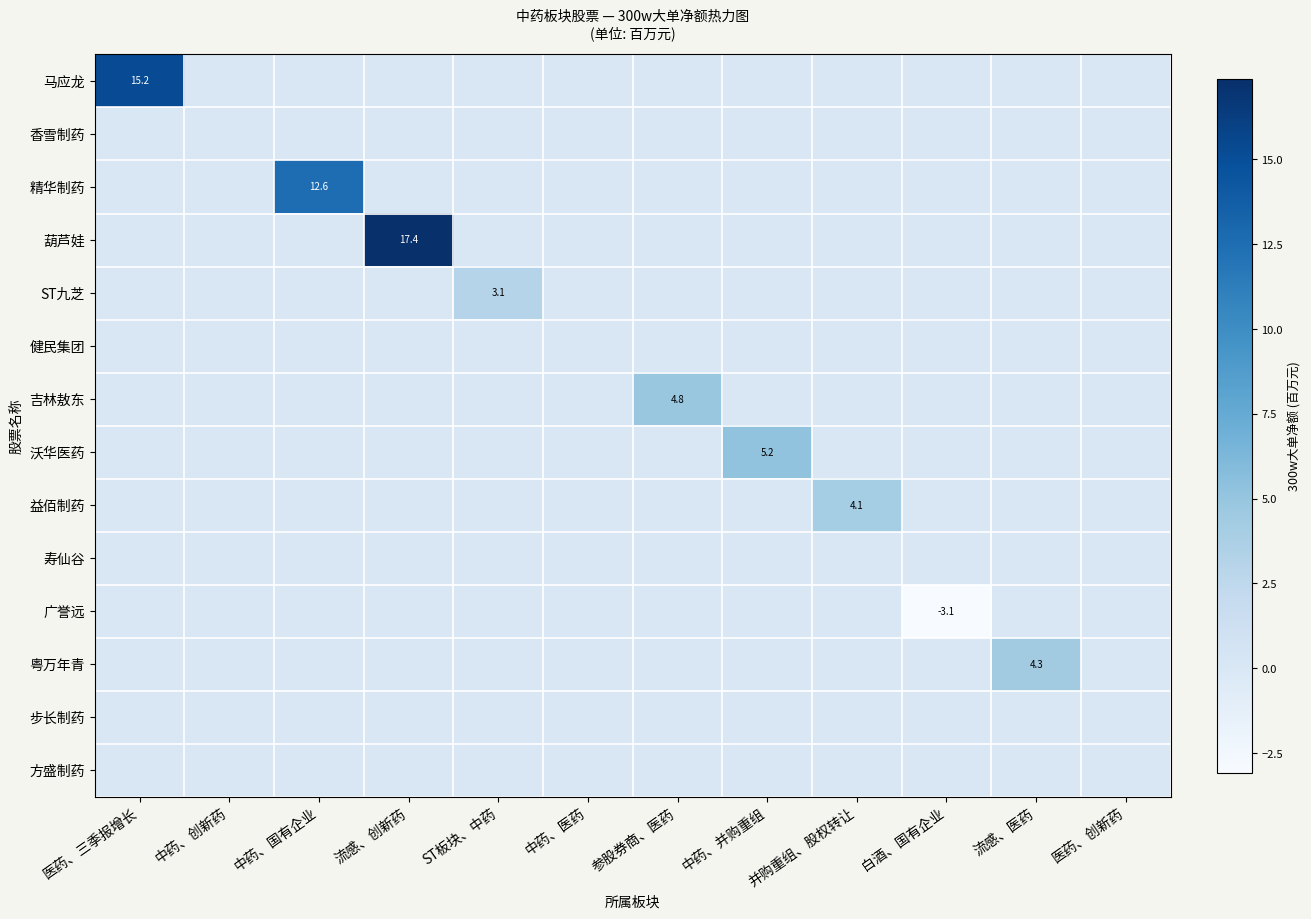

At how many categories does at least one series exceed 2?

8